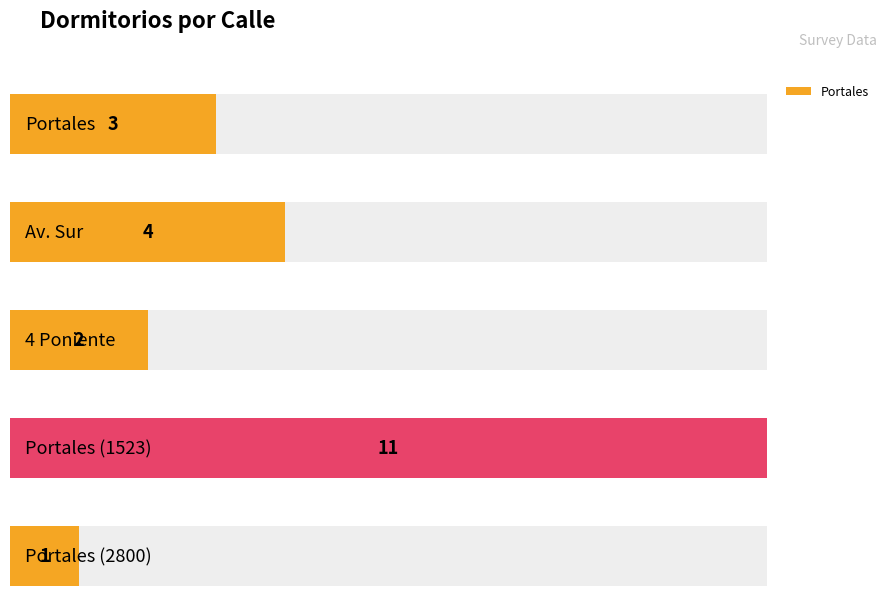

Which label corresponds to the smallest value in the chart?

Portales (2800)